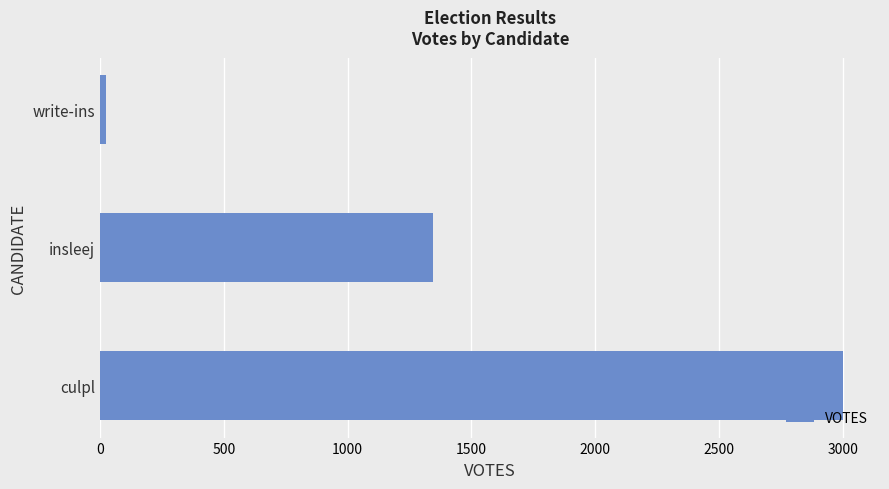

Reading bottom to top, transcribe all the data shown in this chart.

culpl=3000	insleej=1345	write-ins=23